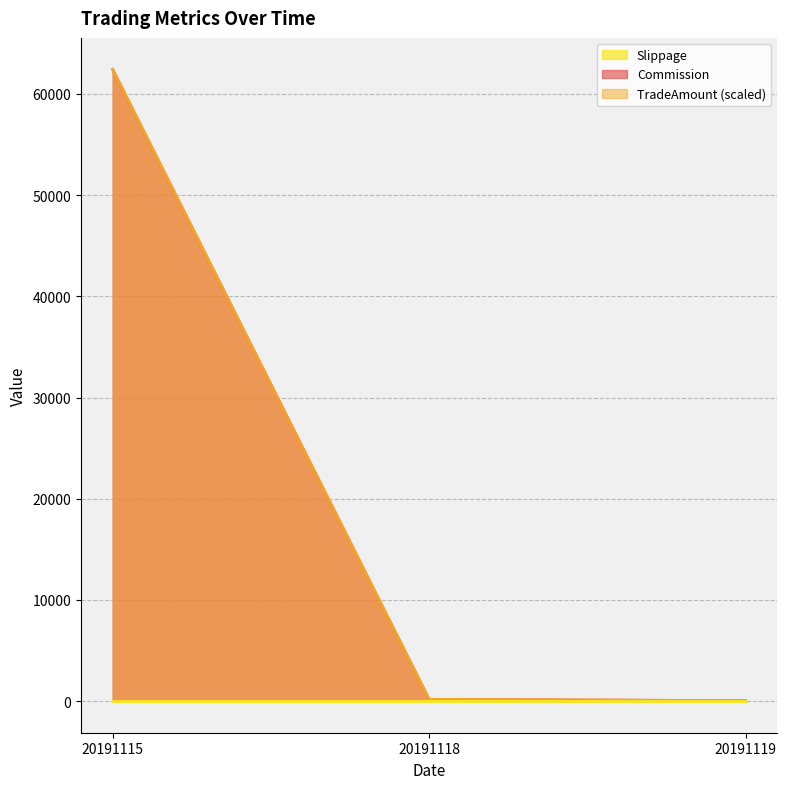

Does the chart have visible grid lines?

Yes